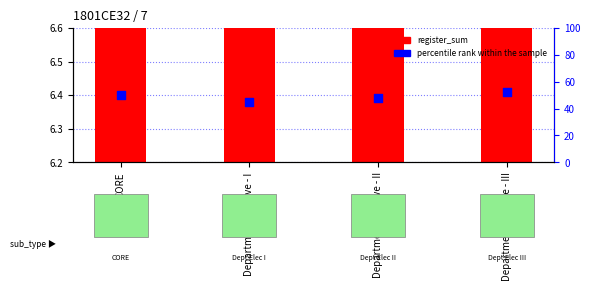

What is the total value across all series at Department Elective - I?

52